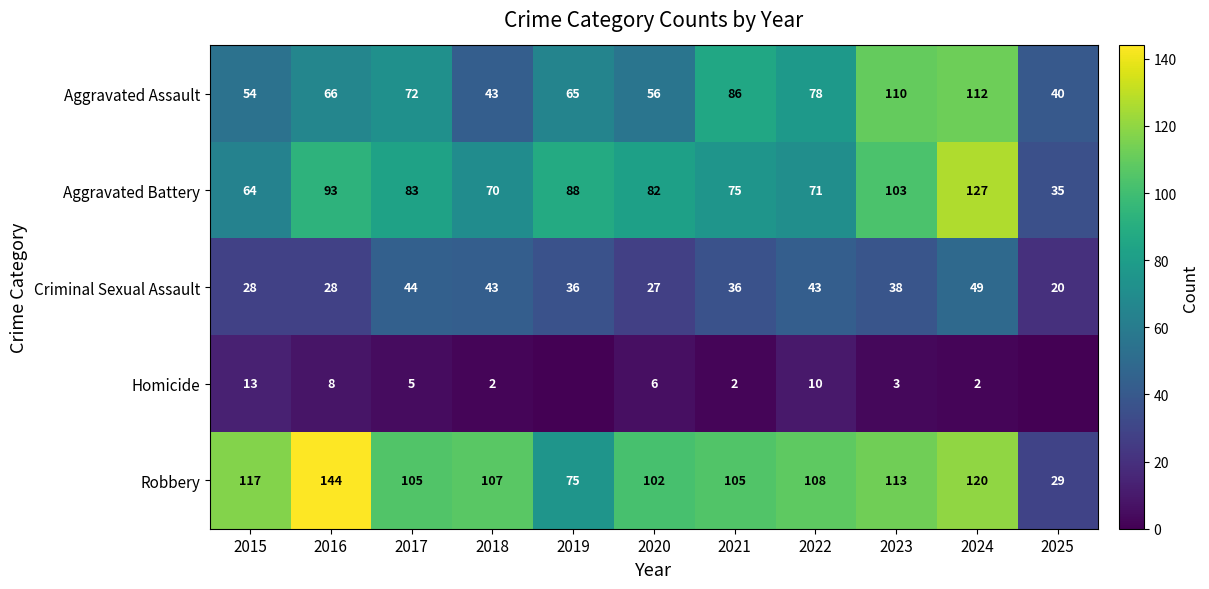

What is the sum of the Robbery values at 2022 and 2021?

213